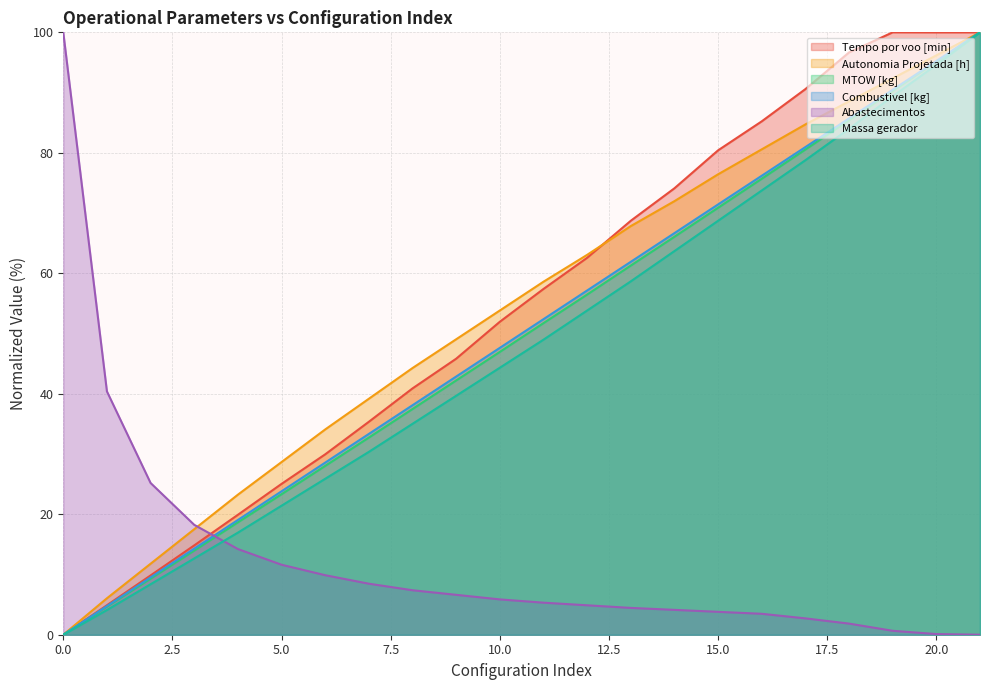

Reading left to right, extract all data points from this chart.

Tempo por voo [min]: 0=0.0	1=4.9	2=9.8	3=14.8	4=19.9	5=25.0	6=29.9	7=35.4	8=40.9	9=45.8	10=52.0	11=57.4	12=62.6	13=68.7	14=74.1	15=80.4	16=85.2	17=90.6	18=96.7	19=100.0	20=100.0	21=100.0
Autonomia Projetada [h]: 0=0.0	1=6.1	2=11.8	3=17.5	4=23.2	5=28.7	6=34.1	7=39.2	8=44.3	9=49.0	10=53.8	11=58.6	12=63.1	13=67.8	14=72.0	15=76.4	16=80.6	17=84.7	18=88.5	19=92.4	20=96.2	21=100.0
MTOW [kg]: 0=0.0	1=4.7	2=9.3	3=14.0	4=18.7	5=23.3	6=28.0	7=32.7	8=37.5	9=42.2	10=46.9	11=51.7	12=56.5	13=61.3	14=66.1	15=70.9	16=75.7	17=80.5	18=85.4	19=90.3	20=95.1	21=100.0
Combustivel [kg]: 0=0.0	1=4.8	2=9.5	3=14.3	4=19.0	5=23.8	6=28.6	7=33.3	8=38.1	9=42.9	10=47.6	11=52.4	12=57.1	13=61.9	14=66.7	15=71.4	16=76.2	17=81.0	18=85.7	19=90.5	20=95.2	21=100.0
Abastecimentos: 0=100.0	1=40.4	2=25.2	3=18.2	4=14.2	5=11.6	6=9.9	7=8.5	8=7.4	9=6.6	10=5.9	11=5.3	12=4.9	13=4.5	14=4.1	15=3.8	16=3.5	17=2.7	18=1.8	19=0.7	20=0.1	21=0.0
Massa gerador: 0=0.0	1=4.1	2=8.4	3=12.7	4=16.9	5=21.4	6=25.9	7=30.4	8=35.0	9=39.7	10=44.3	11=49.0	12=53.8	13=58.7	14=63.7	15=68.7	16=73.7	17=78.8	18=84.0	19=89.4	20=94.6	21=100.0